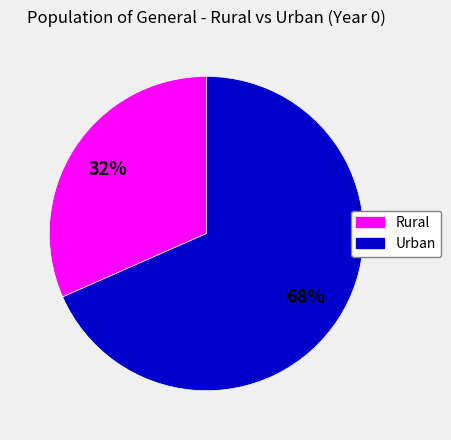

How many slices are in this pie chart?

2